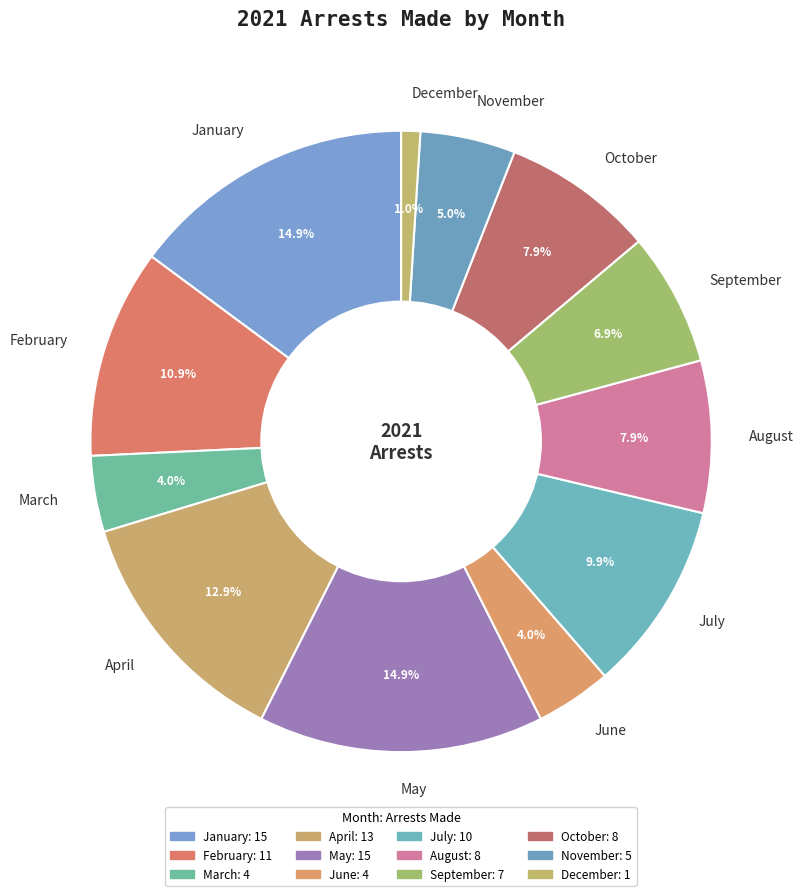

To the nearest percent, what is the combined percentage of March and December?

5%